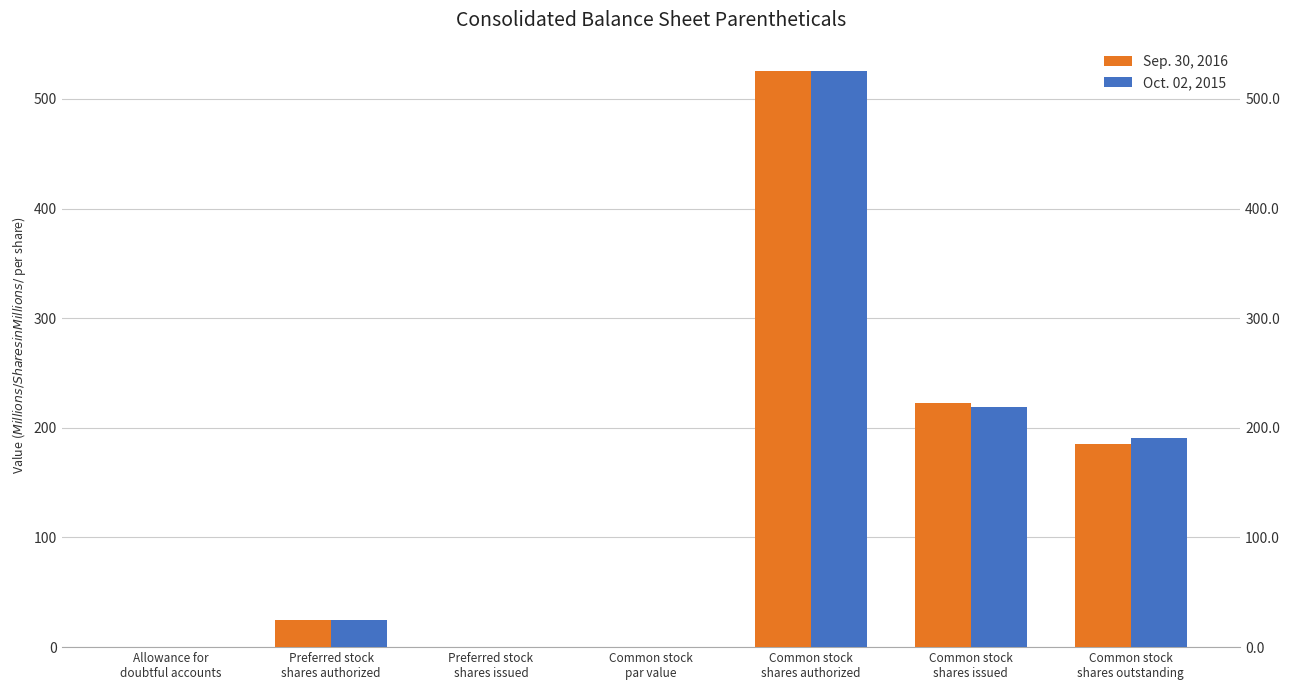

Reading left to right, list all the values displayed in this chart.

Sep. 30, 2016: Allowance for
doubtful accounts=0.5	Preferred stock
shares authorized=25.0	Preferred stock
shares issued=0.0	Common stock
par value=0.2	Common stock
shares authorized=525.0	Common stock
shares issued=222.5	Common stock
shares outstanding=184.9
Oct. 02, 2015: Allowance for
doubtful accounts=0.4	Preferred stock
shares authorized=25.0	Preferred stock
shares issued=0.0	Common stock
par value=0.2	Common stock
shares authorized=525.0	Common stock
shares issued=219.0	Common stock
shares outstanding=190.3